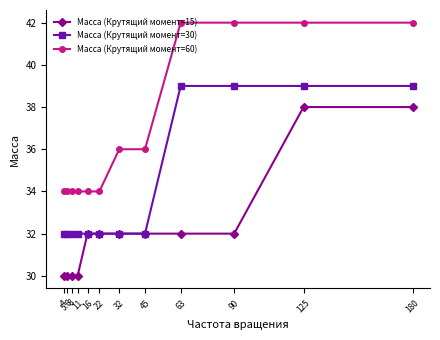

True or false: Масса (Крутящий момент=30) and Масса (Крутящий момент=60) cross at least once.

False